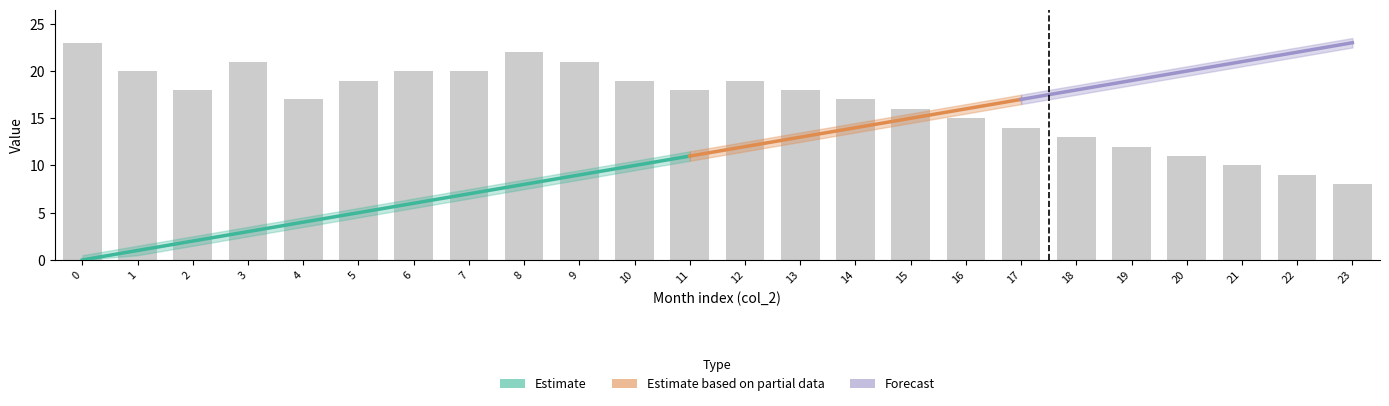

Where is Estimate_upper nearest to the value 12?

11